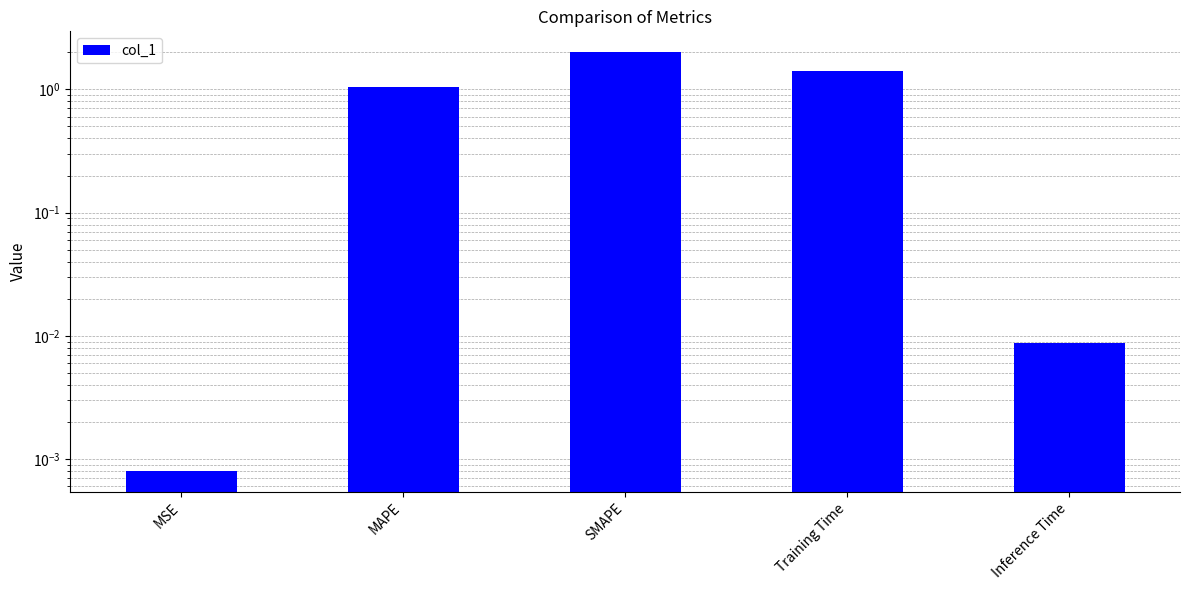

Reading left to right, what are all the values shown in this chart?

0.0	1.0	2.0	1.4	0.0